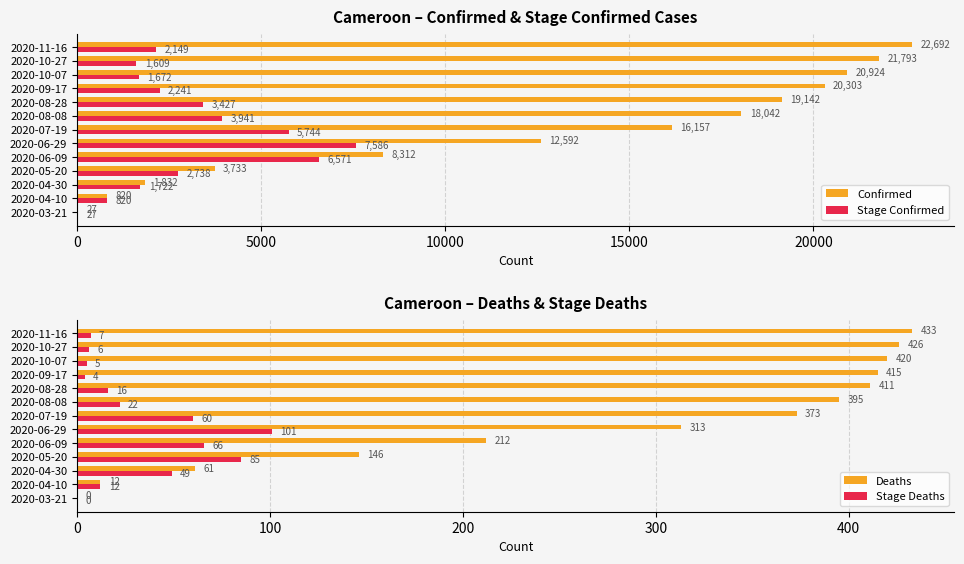

The Confirmed series shows 34940 at 2020-09-17. True or false?

False